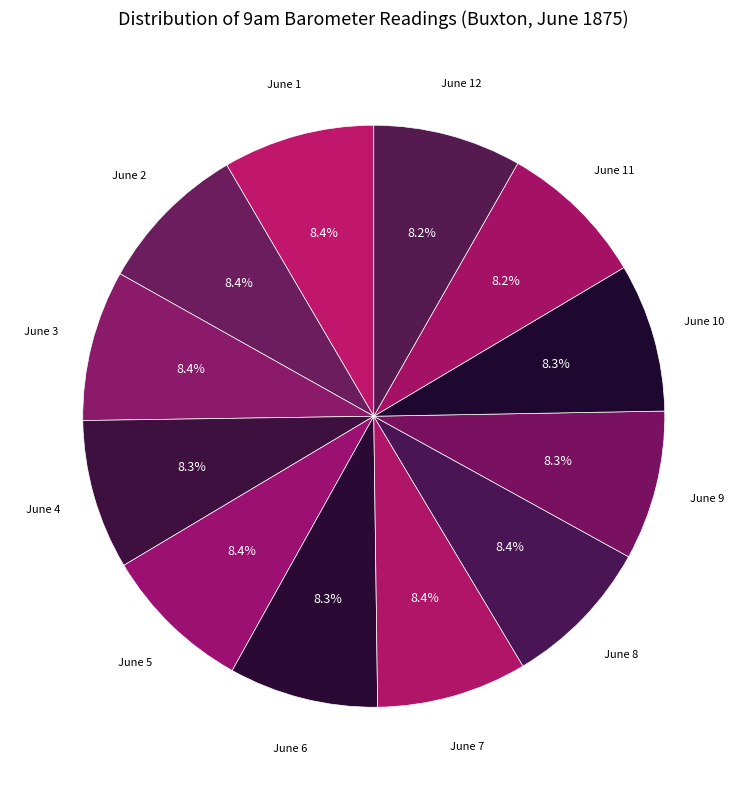

Count the number of slices in the pie.

12